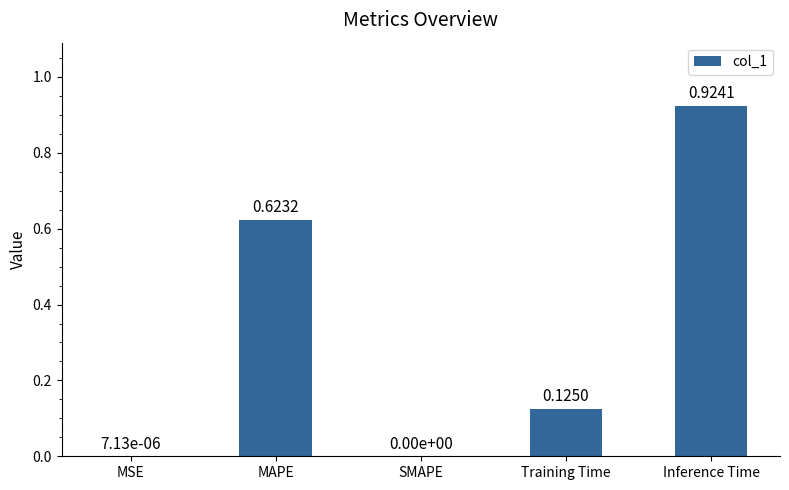

Between Inference Time and Training Time, which is larger?

Inference Time